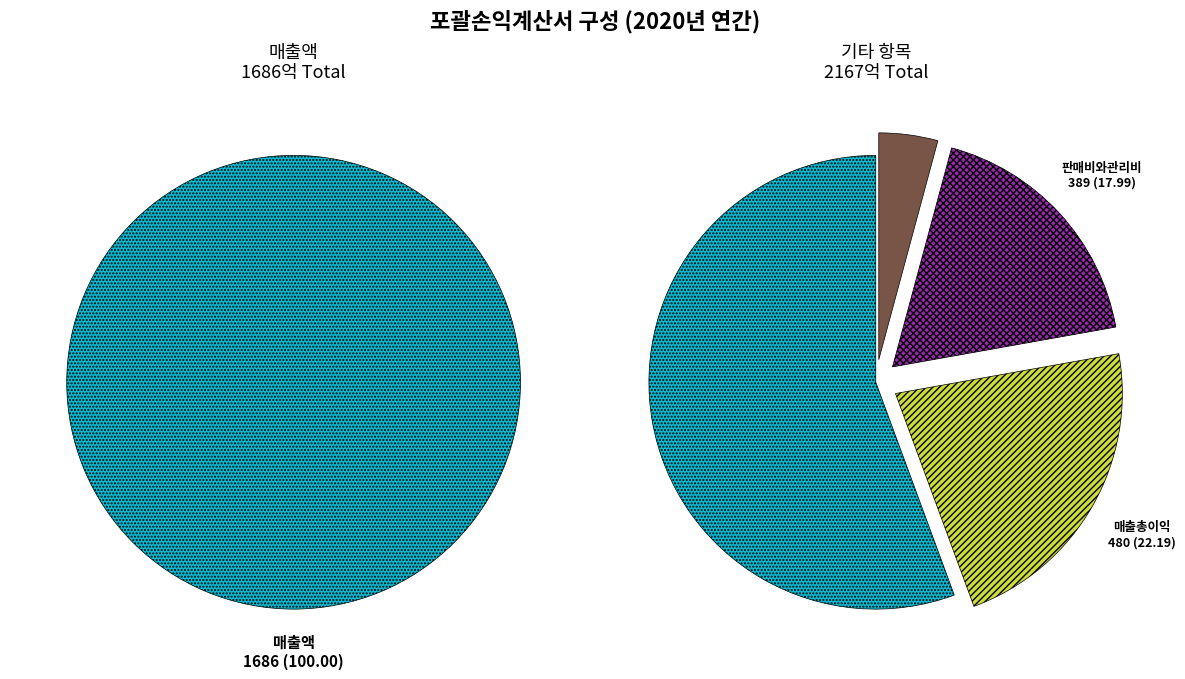

To the nearest percent, what percentage of the pie is 기타영업외비용?

1%